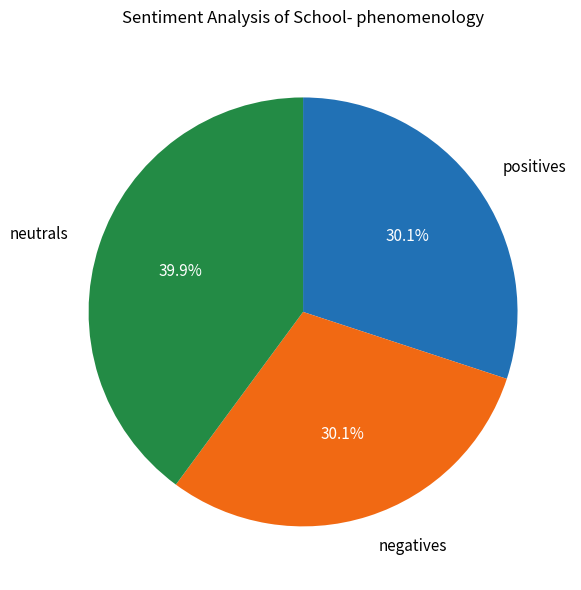

Is there a majority slice in this chart?

No